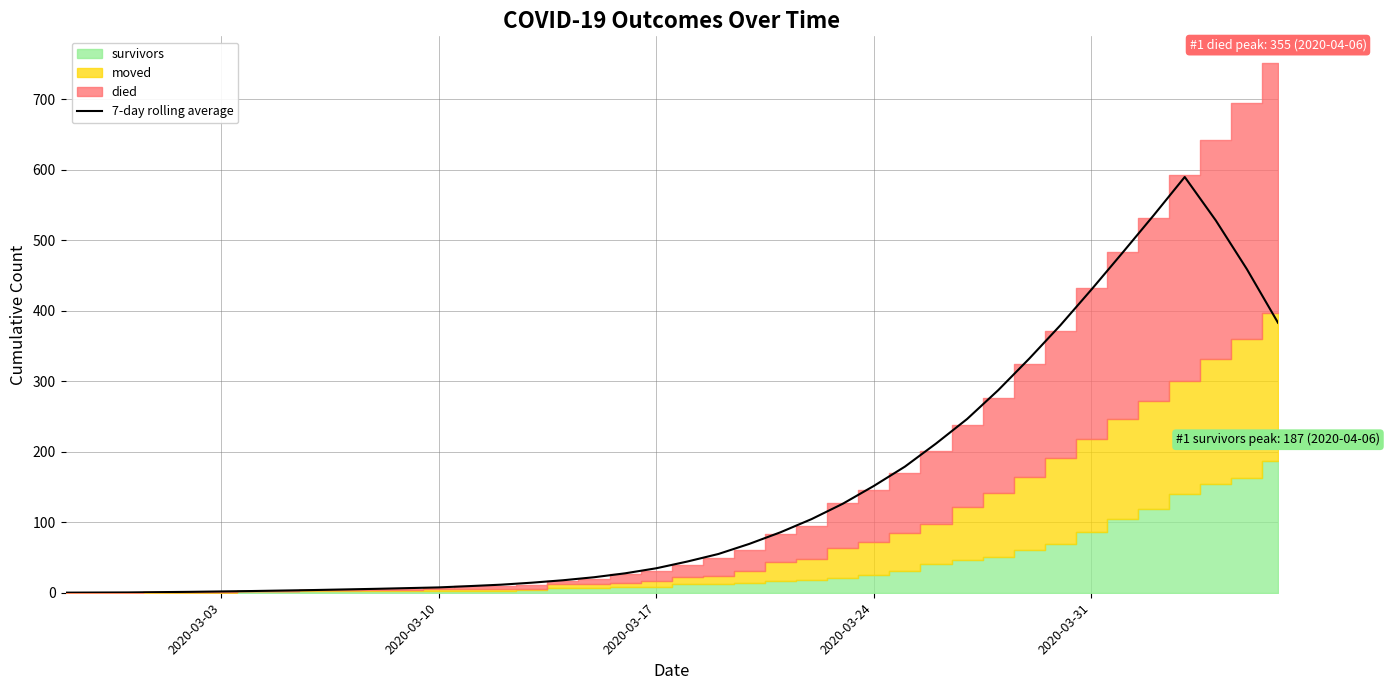

How many interior local peaks (higher than both neighbors) does the data have?

1